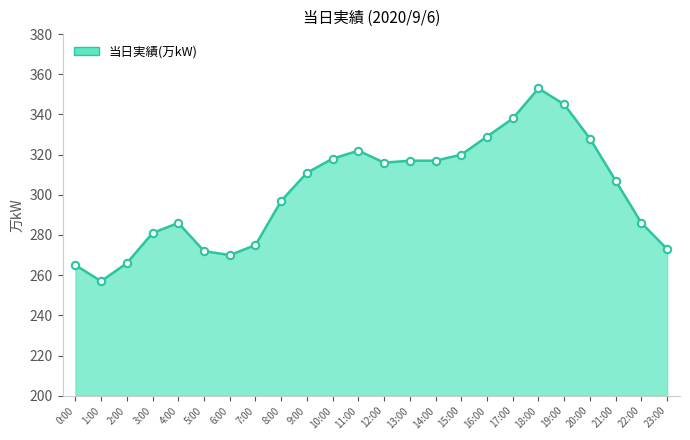

Between 23:00 and 21:00, which is larger?

21:00